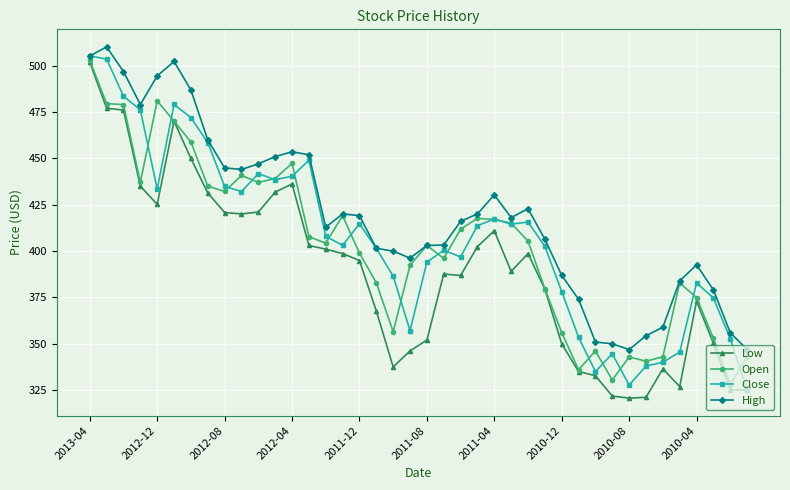

True or false: Open has more than 1 interior local peaks.

True